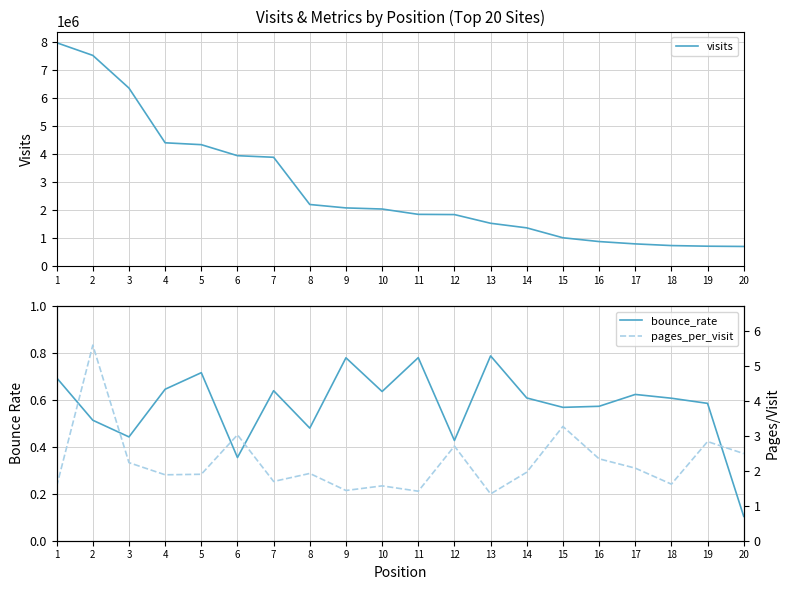

What is the minimum value shown in the chart?

0.1